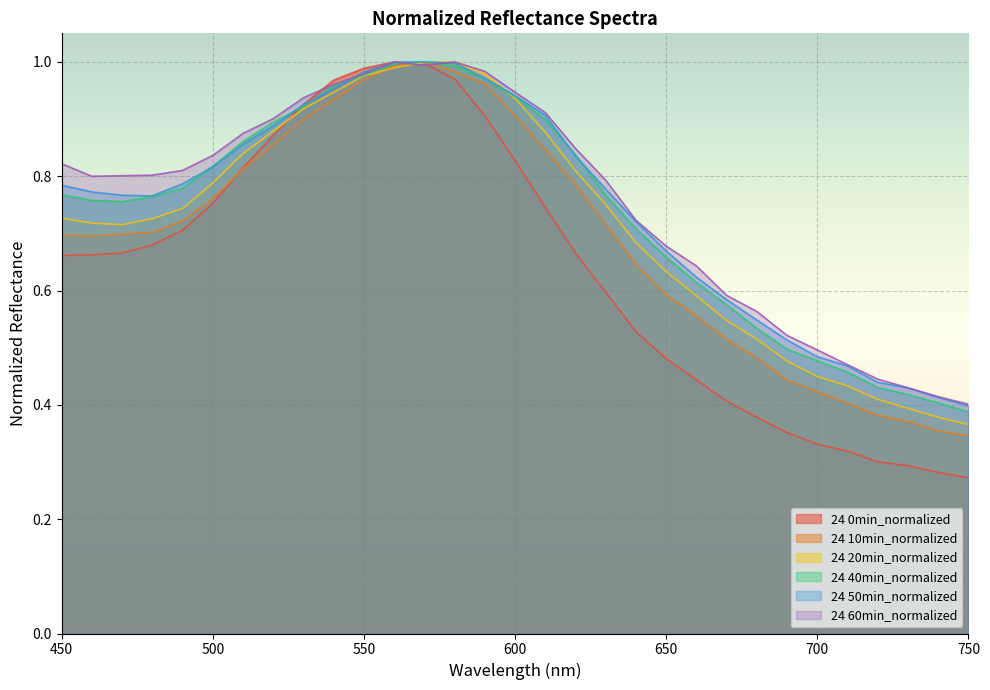

At how many categories does at least one series exceed 0?

31